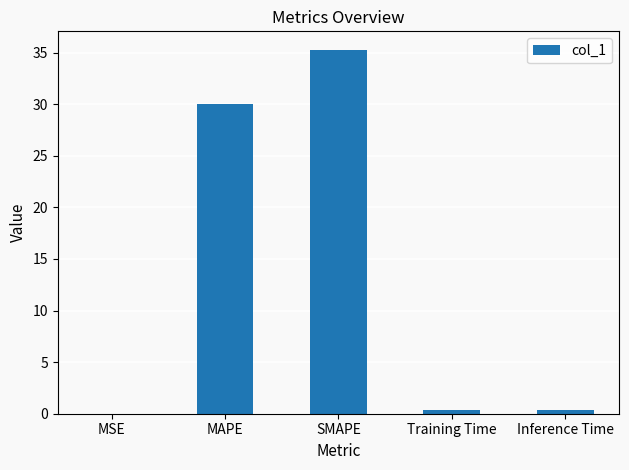

What is the difference between the values at MSE and Training Time?

0.3